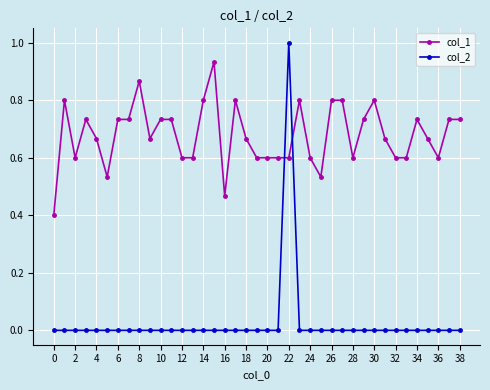

What is the highest value of the col_2 series?

1.0